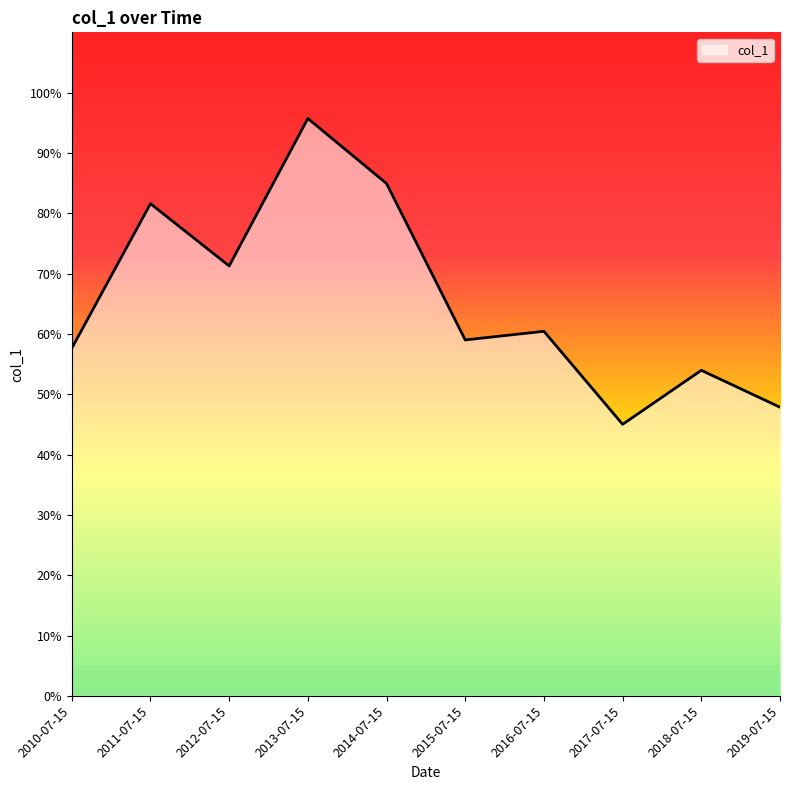

Does the chart have visible grid lines?

No